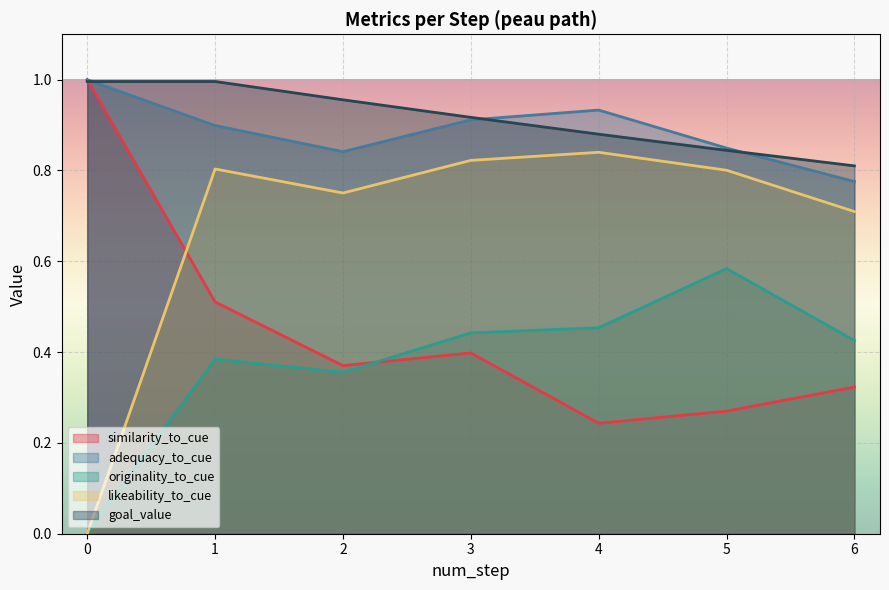

Between 6 and 5, which is larger?

6